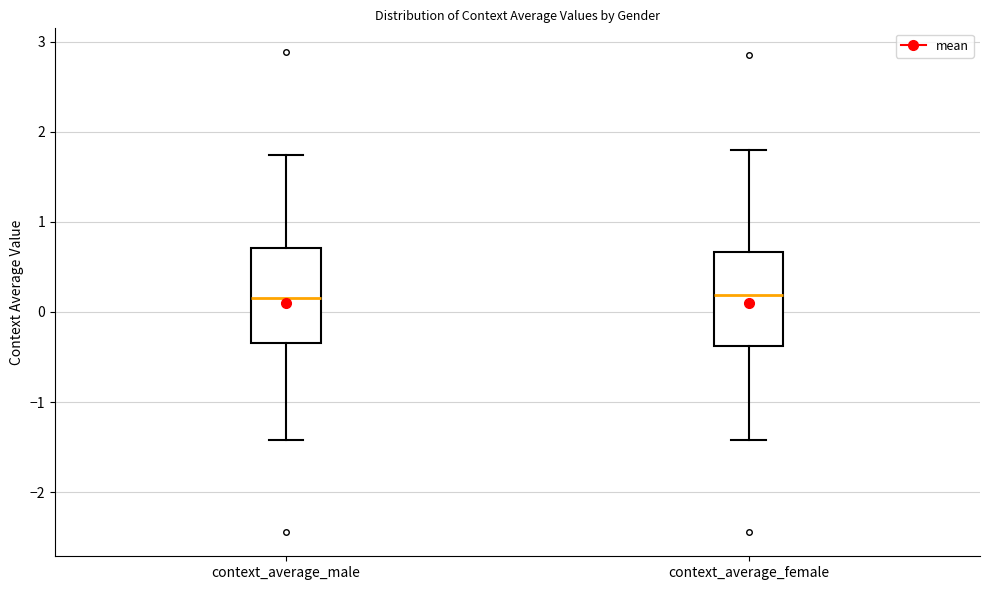

Reading left to right, read every box against the y-axis: the position of its median line, the range the box covers, and the ends of its whiskers. The values are not printed on the chart, so give them approximately, as read against the axis.

context_average_male: median 0.2, box -0.3 to 0.7, whiskers -1.4 to 1.7
context_average_female: median 0.2, box -0.4 to 0.7, whiskers -1.4 to 1.8